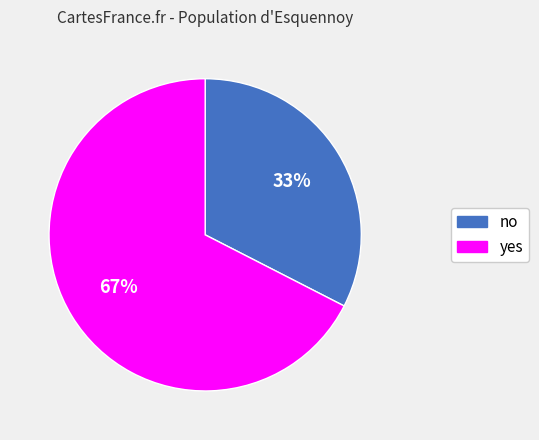

Does any single category account for the majority?

Yes